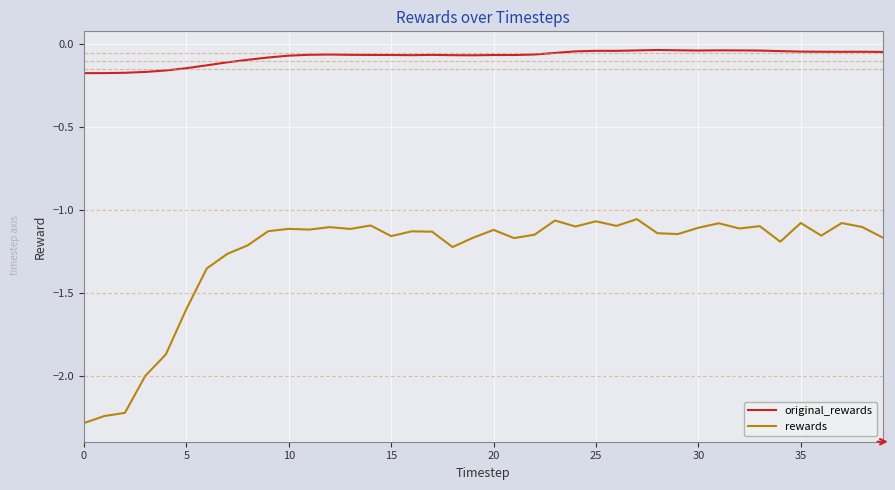

List the series in order of their overall mean, highest first.

original_rewards, rewards